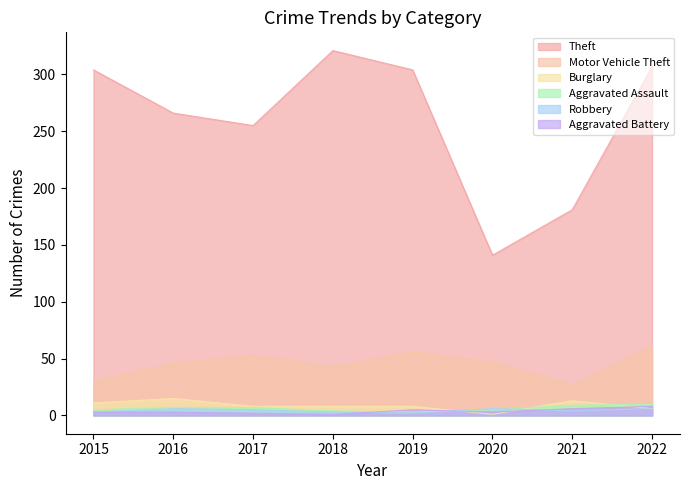

Does the chart have visible grid lines?

No